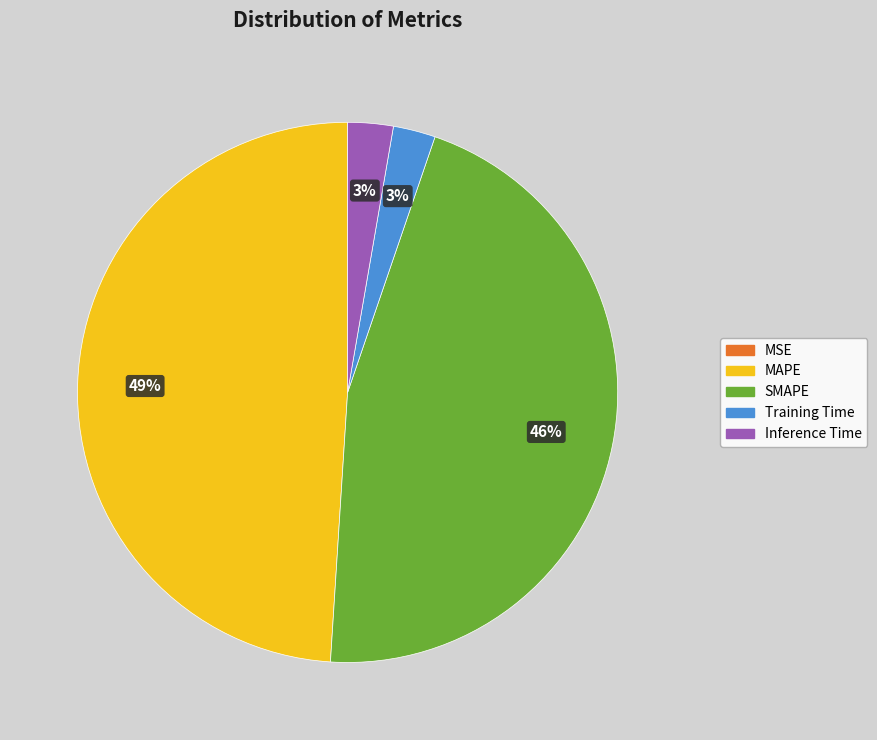

Do SMAPE and Inference Time together represent more than half of the pie?

No